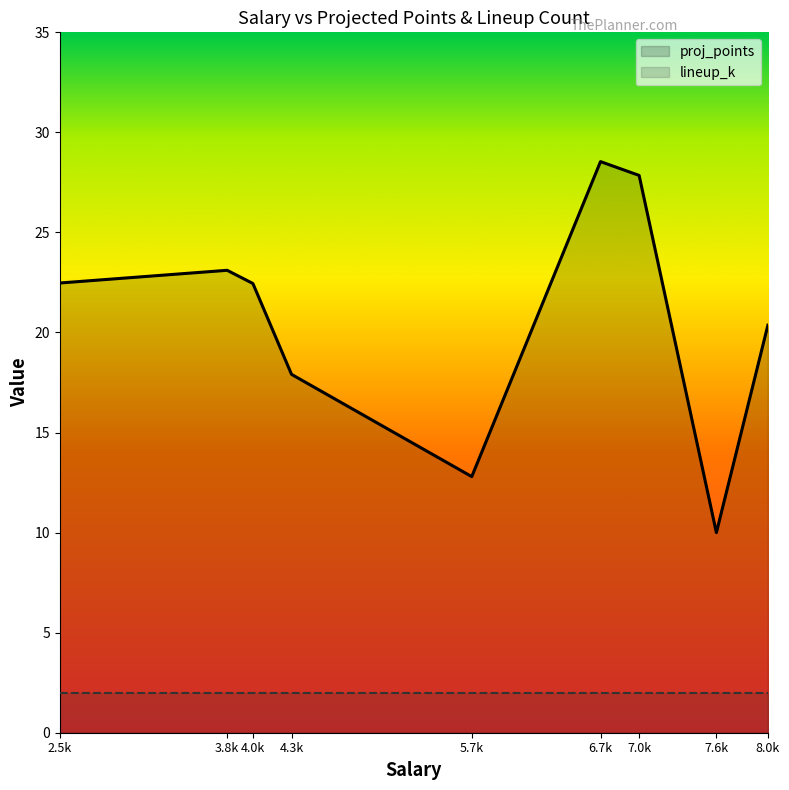

How many lines are shown in the chart?

1